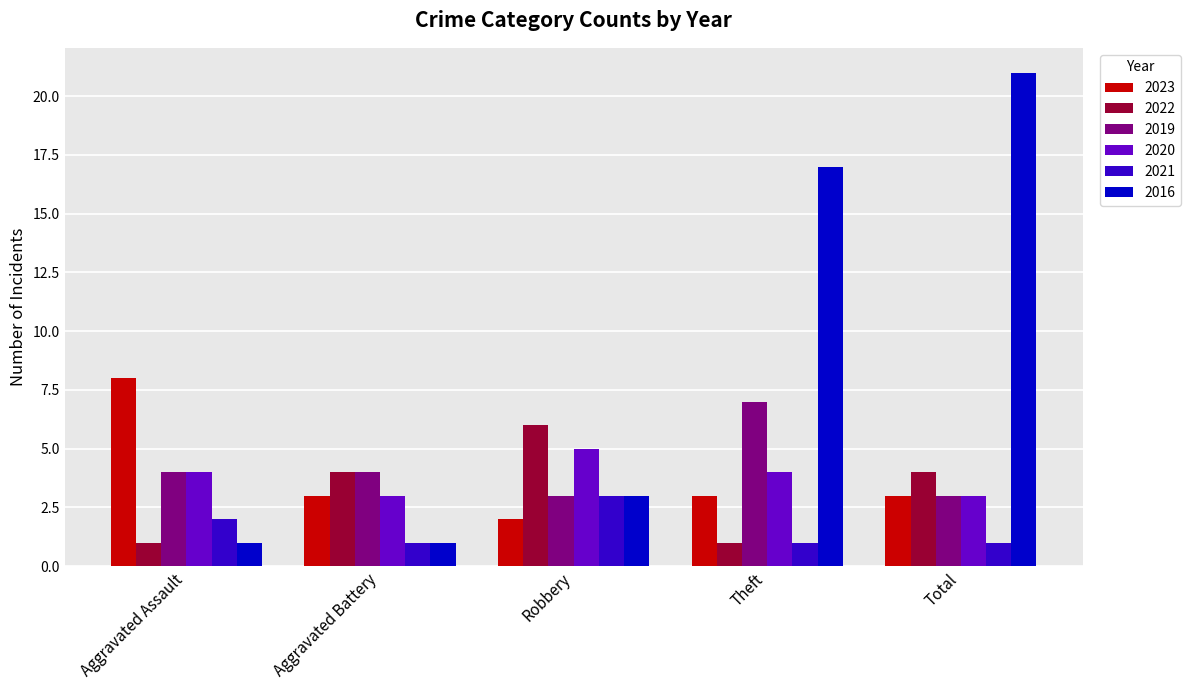

Count the number of data series in this chart.

6